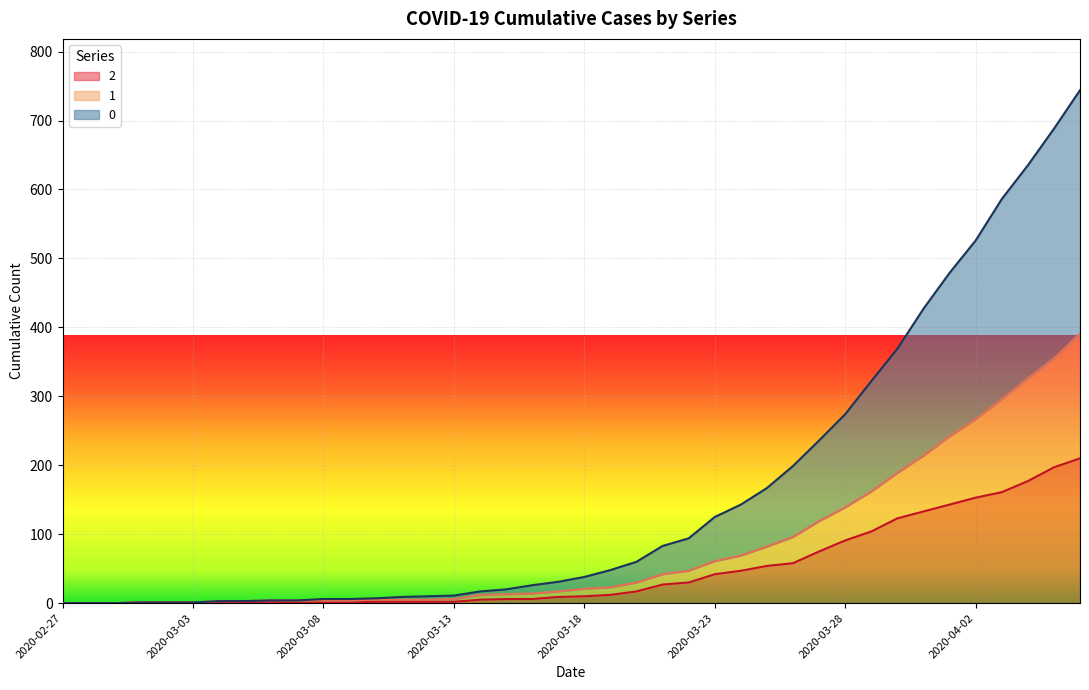

Which has a higher value, 2020-03-25 or 2020-03-01?

2020-03-25